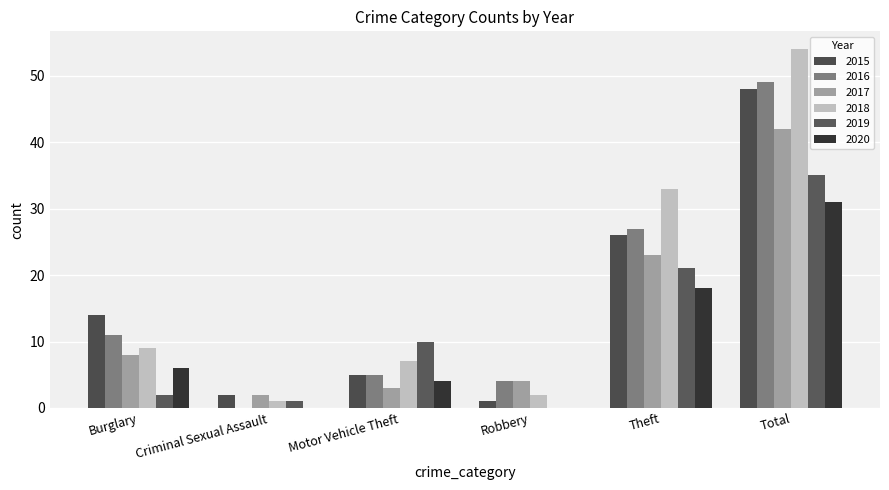

Rank the categories by 2020 value from lowest to highest.

Criminal Sexual Assault, Robbery, Motor Vehicle Theft, Burglary, Theft, Total